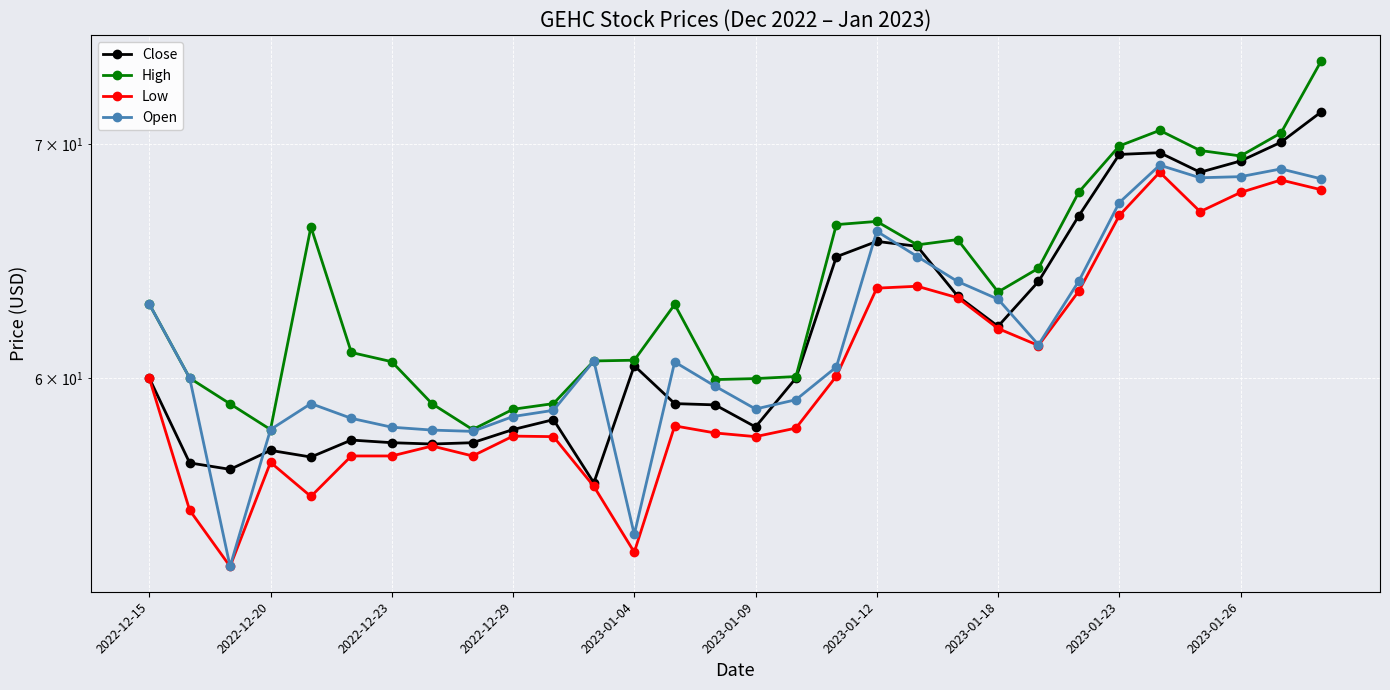

What is the maximum value for Low?

68.7